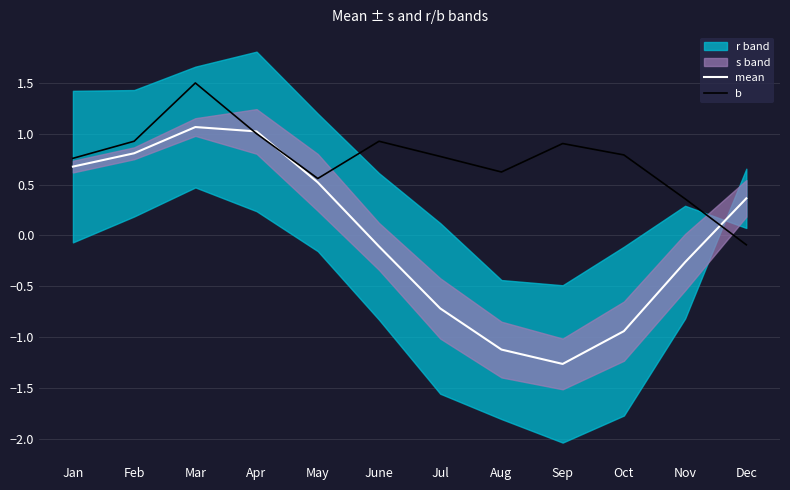

Which series has the largest total across all categories?

b